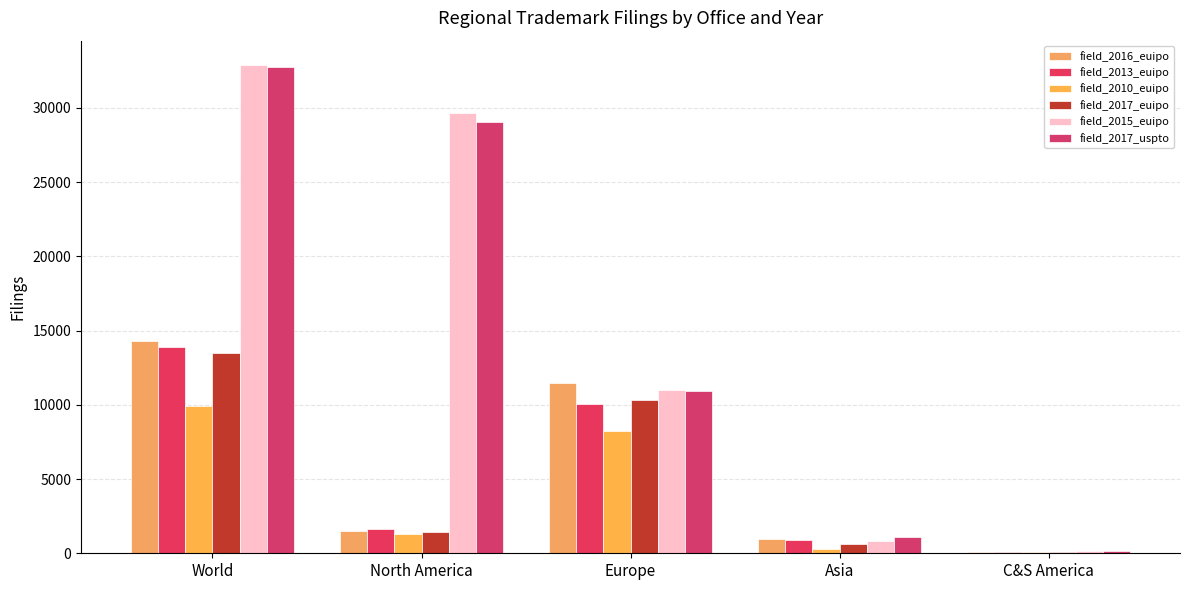

How many distinct data groups are displayed?

6